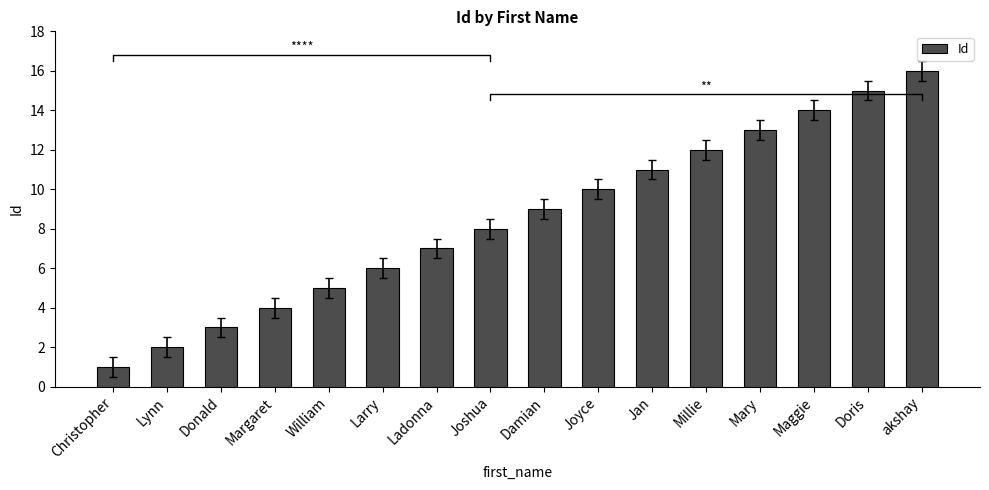

How many data points are less than 9?

8